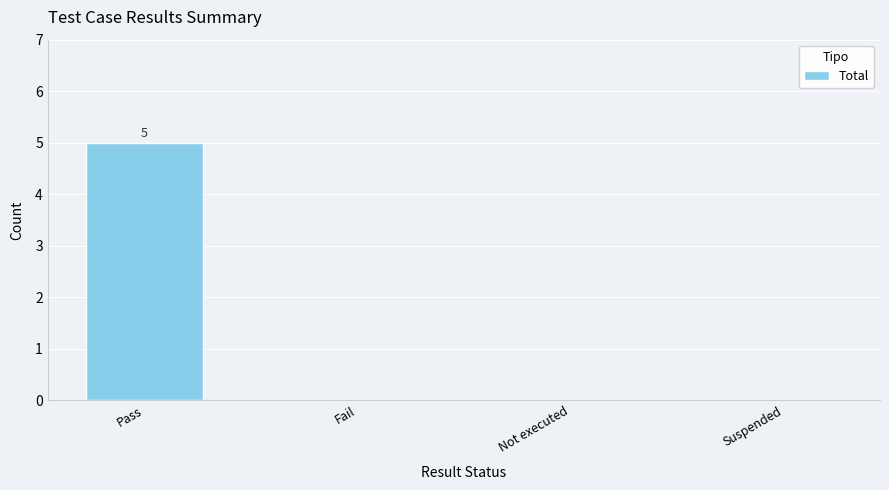

Count the values in the range 0 to 5.

4